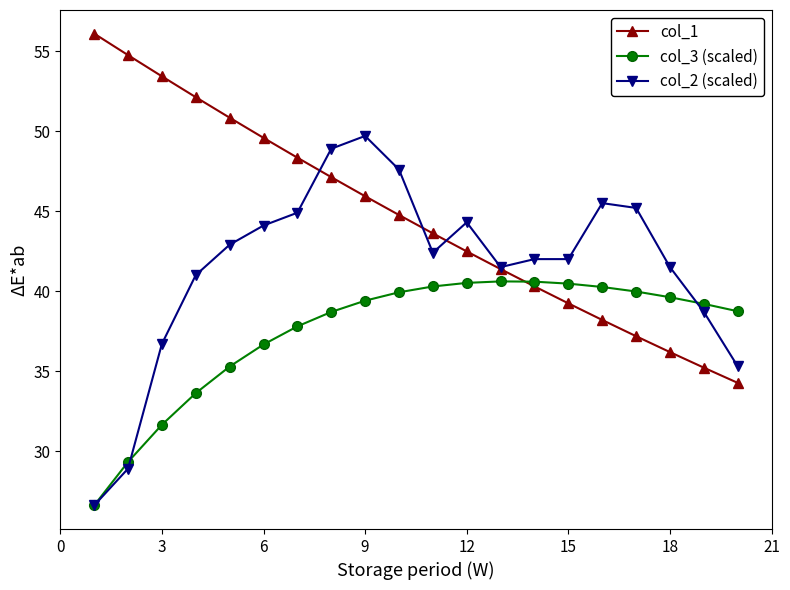

What is the value of the col_2 (scaled) point at the 2nd from the left?

28.9